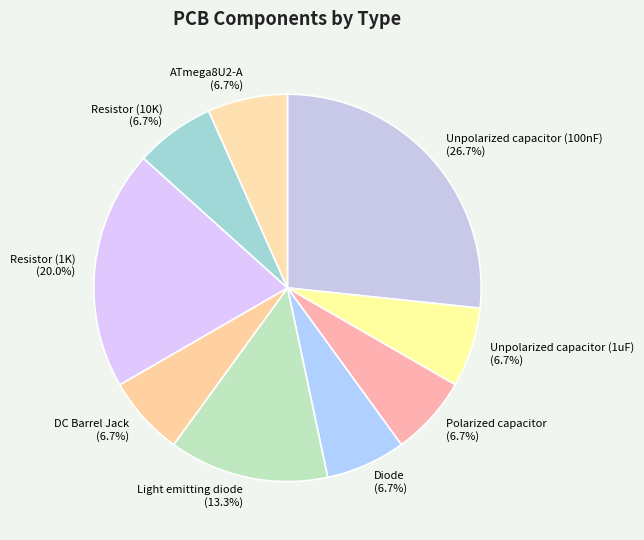

Count the number of slices in the pie.

9